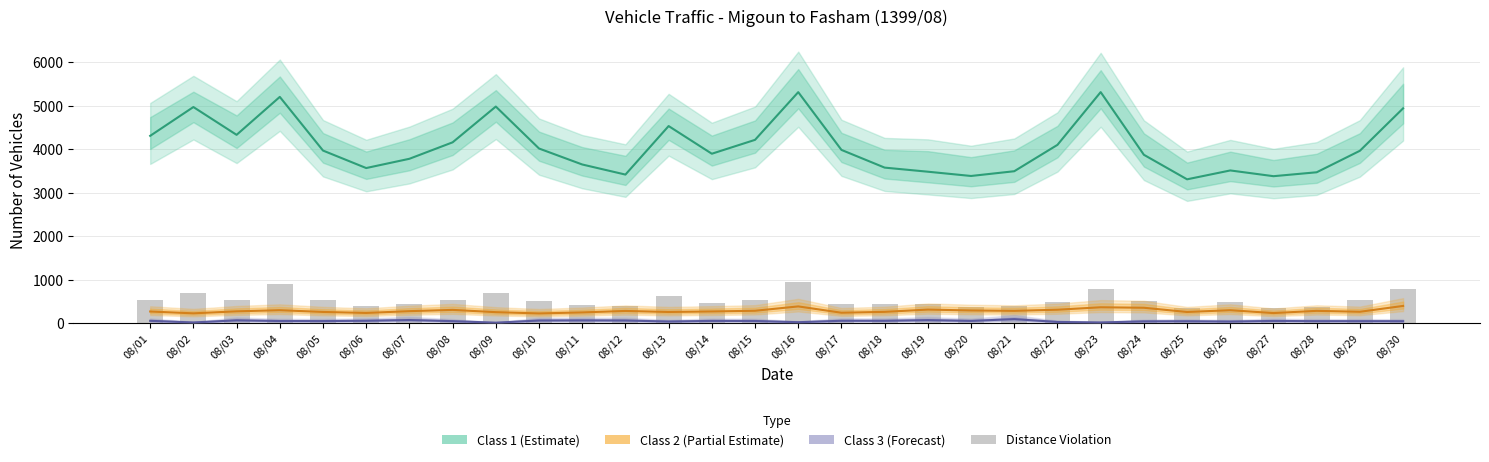

What is the difference between the Class 3 (Forecast) values at 08/02 and 08/27?

35